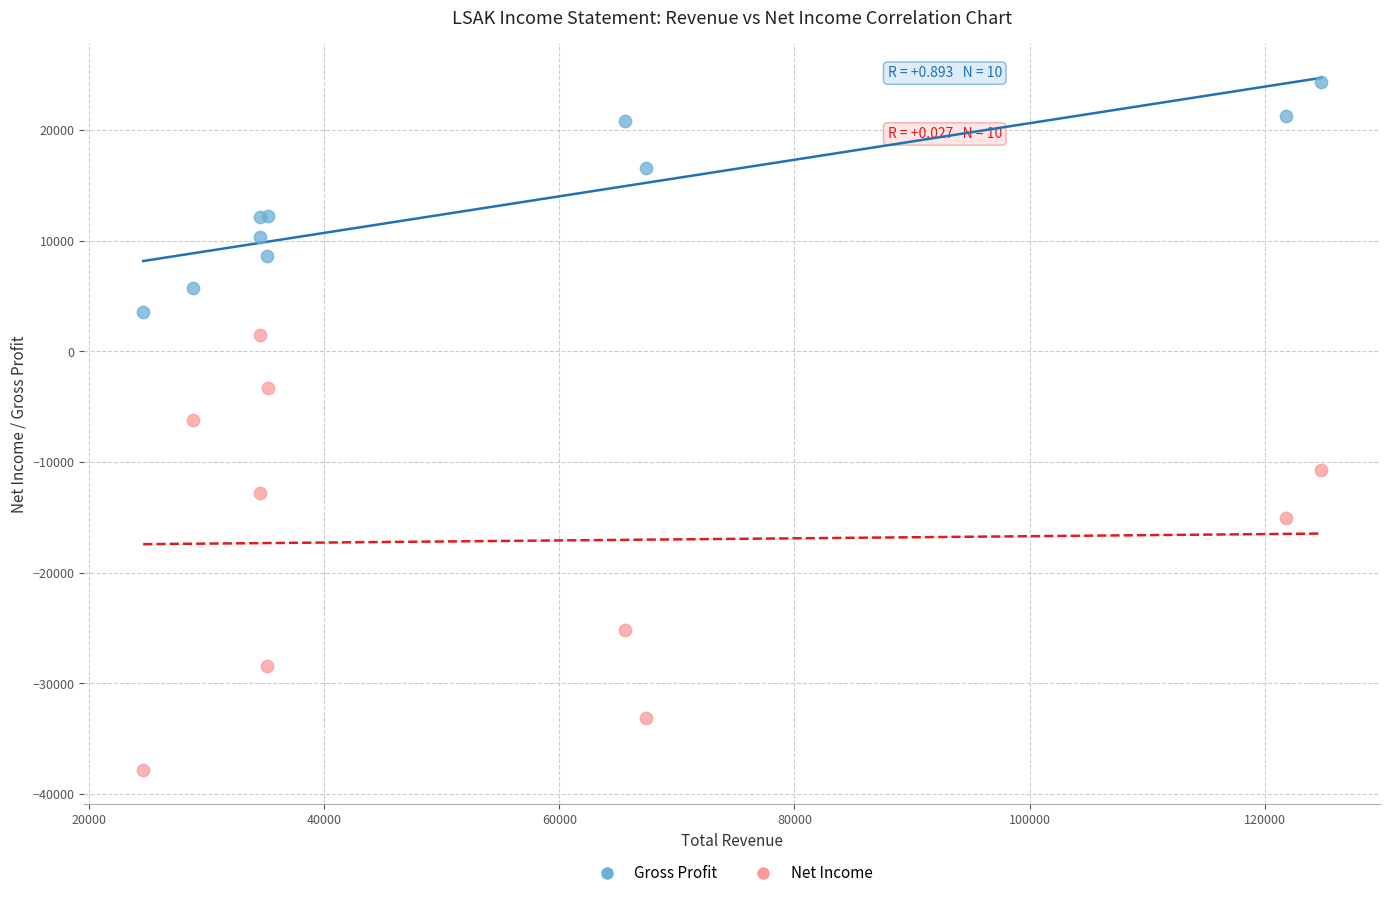

What are all the series names shown in the legend?

Gross Profit, Net Income